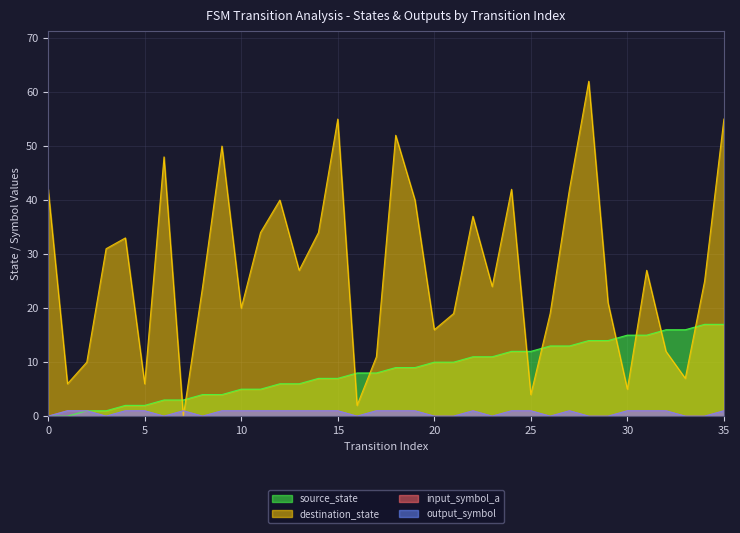

Rank the series at 16 from lowest to highest value.

input_symbol_a, output_symbol, destination_state, source_state